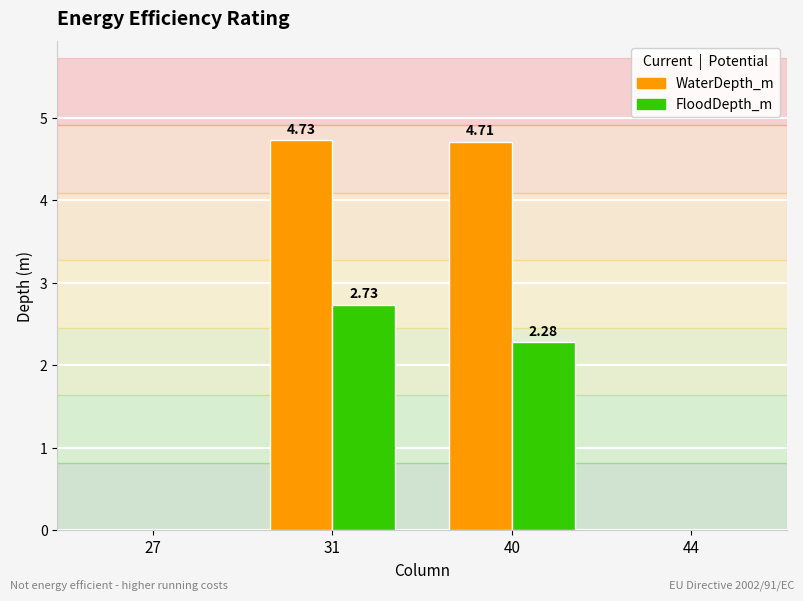

Which series has the largest total across all categories?

WaterDepth_m